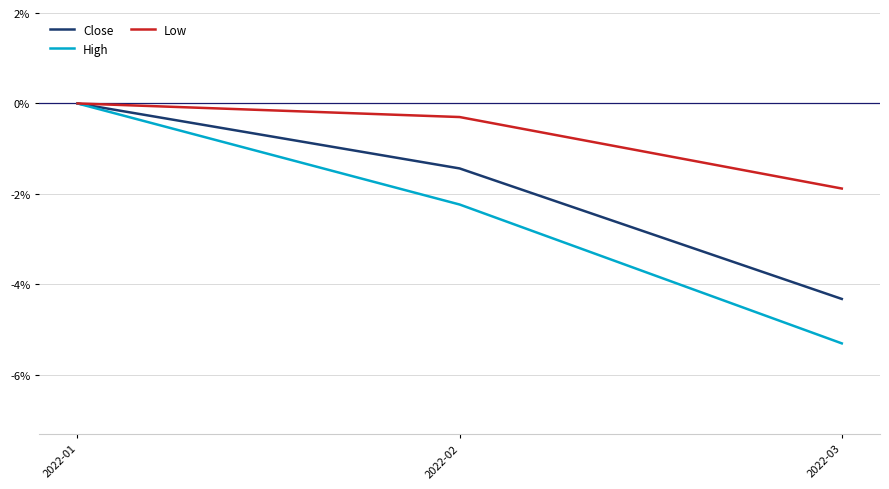

List the labels in order of High value, largest first.

2022-01, 2022-02, 2022-03